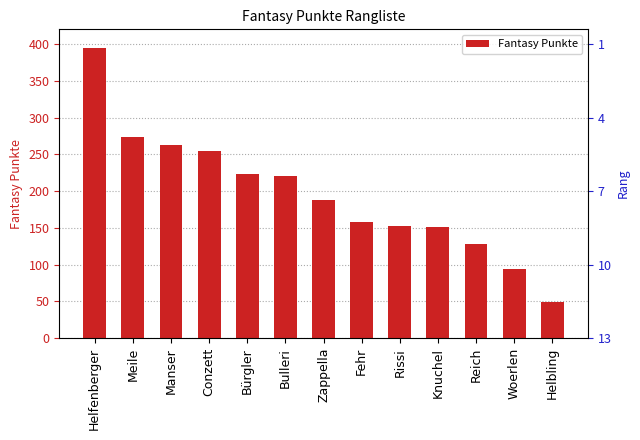

List the labels in order of value, largest first.

Helfenberger, Meile, Manser, Conzett, Bürgler, Bulleri, Zappella, Fehr, Rissi, Knuchel, Reich, Woerlen, Helbling